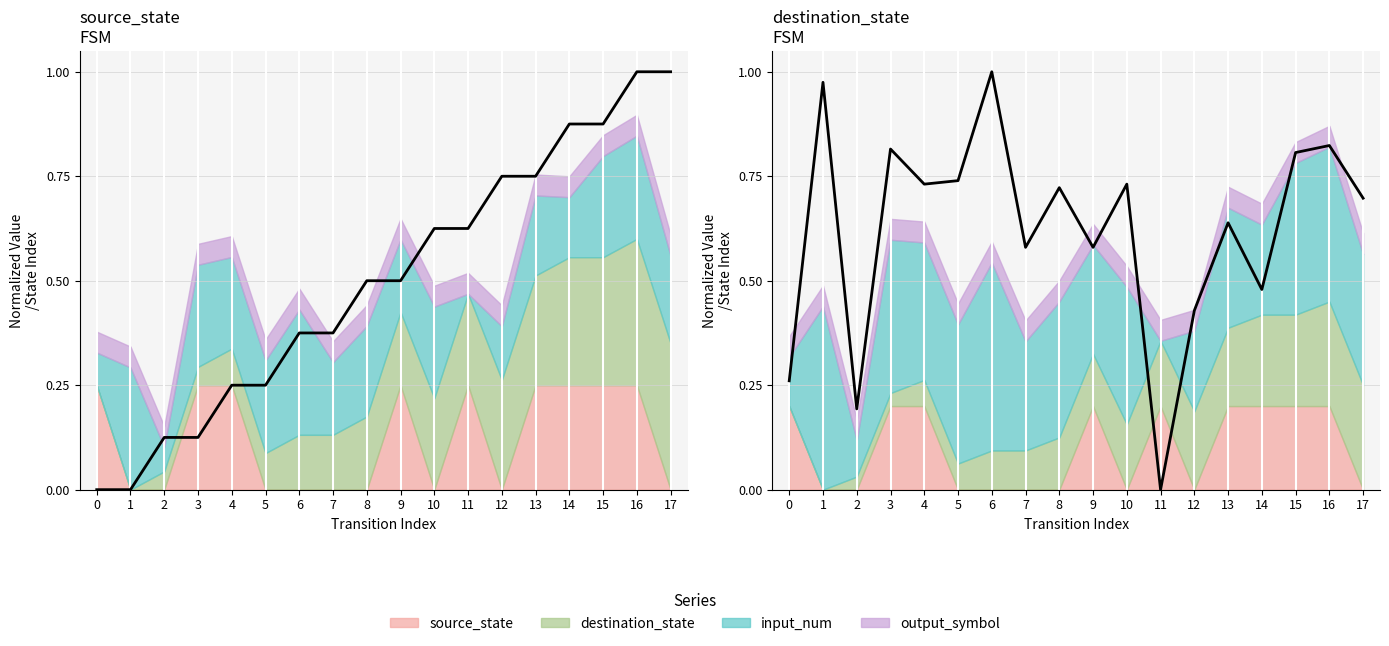

How many intersections are there between source_state and destination_state?

1